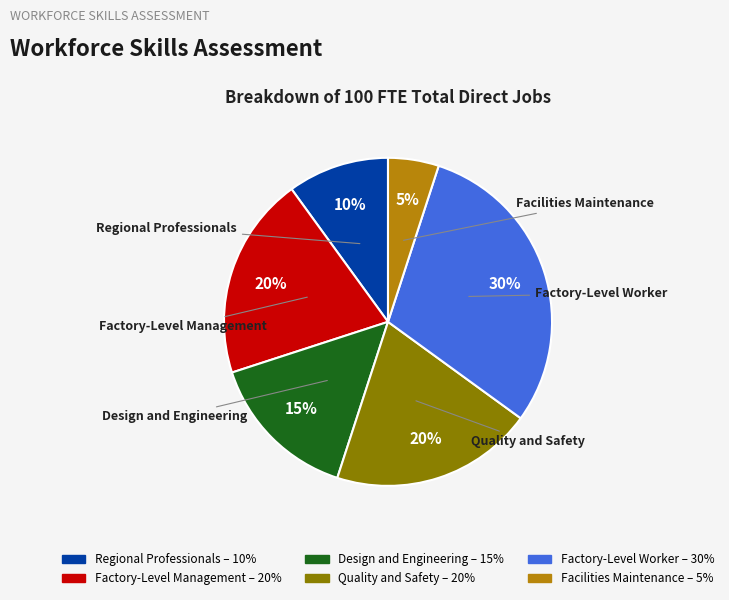

To the nearest percent, what portion does Facilities Maintenance represent?

5%